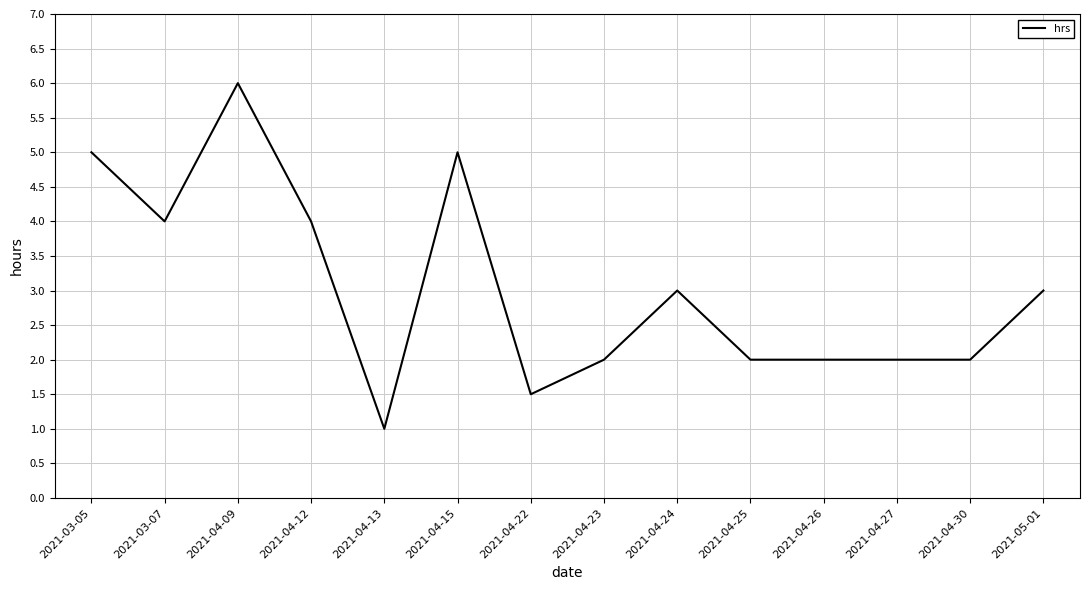

Between 2021-03-07 and 2021-04-22, which is larger?

2021-03-07